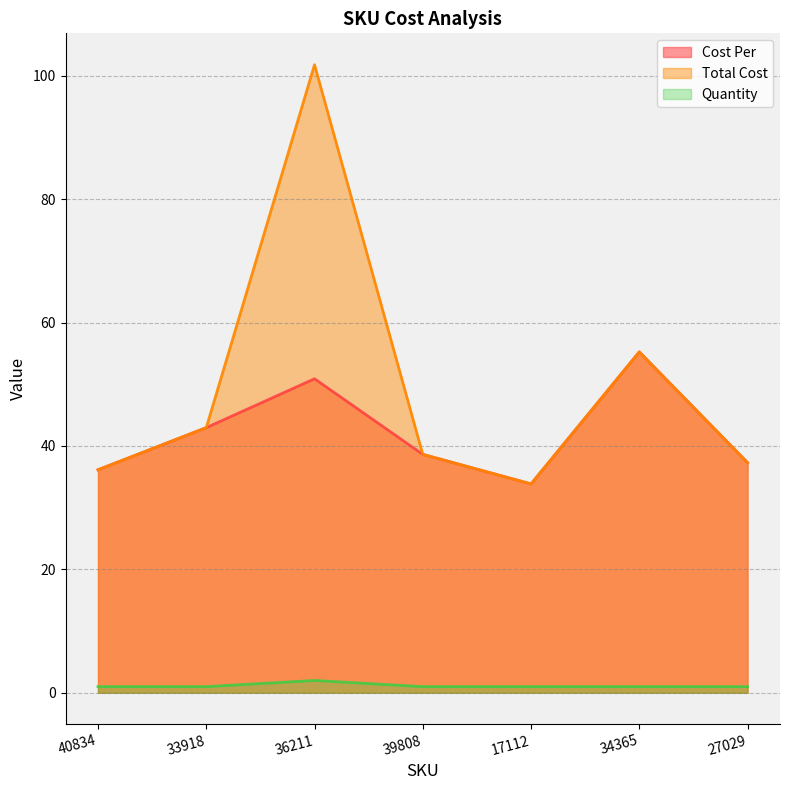

Between 36211 and 34365, which series saw the biggest shift?

Total Cost